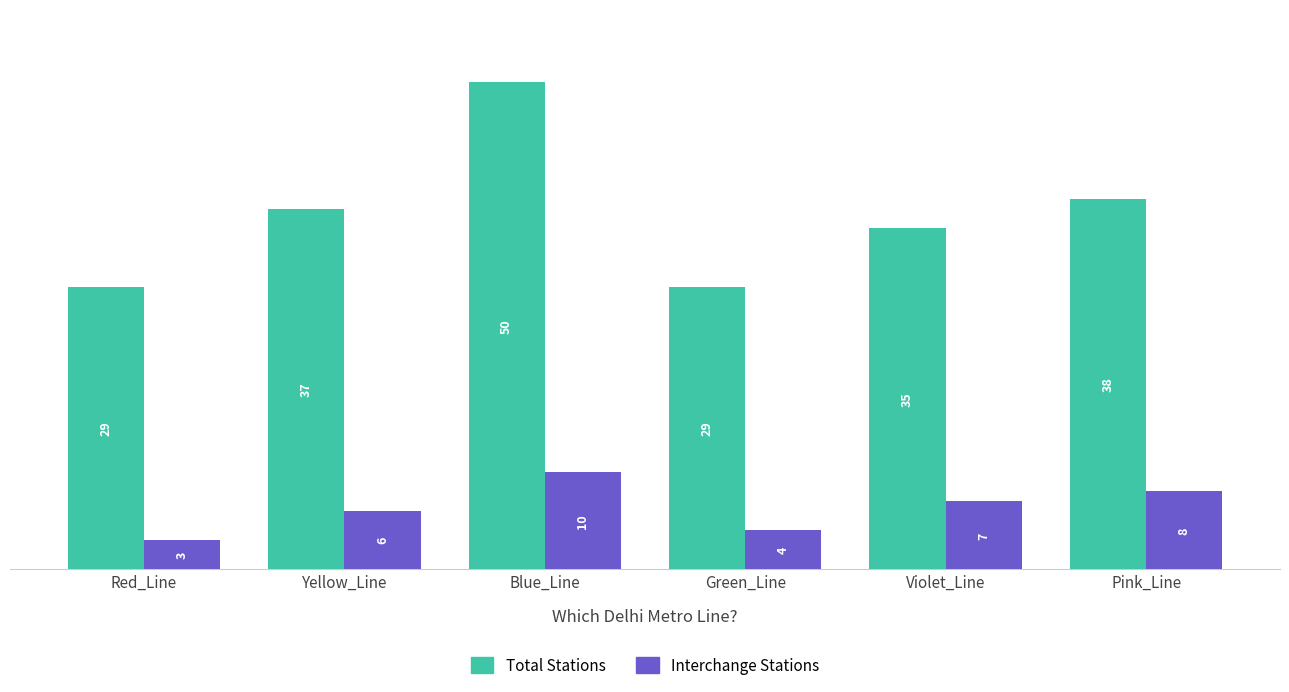

What is the label of the 2nd bar from the left?

Yellow_Line